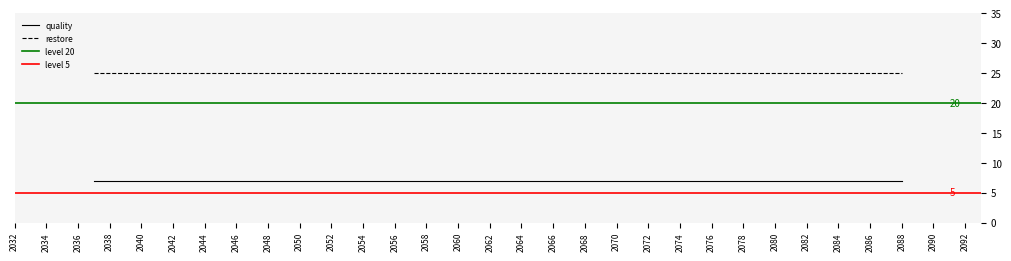

List the labels in order of quality value, smallest first.

2037, 2039, 2047, 2049, 2050, 2051, 2053, 2088